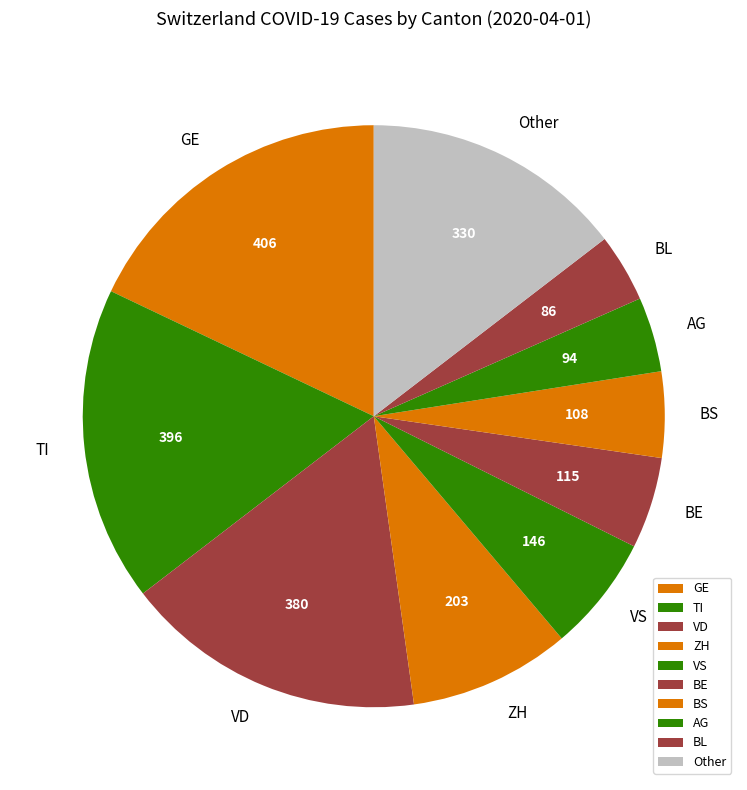

Is it true that Other is 28% of the pie?

False